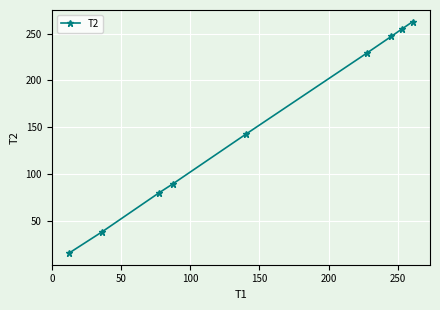

Does the chart have visible grid lines?

Yes